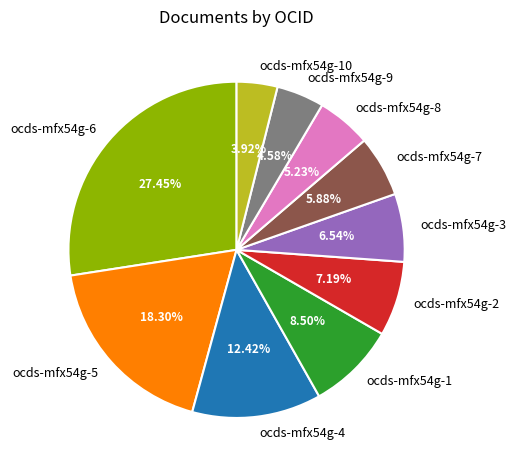

Combined, do ocds-mfx54g-2 and ocds-mfx54g-1 account for over 50%?

No